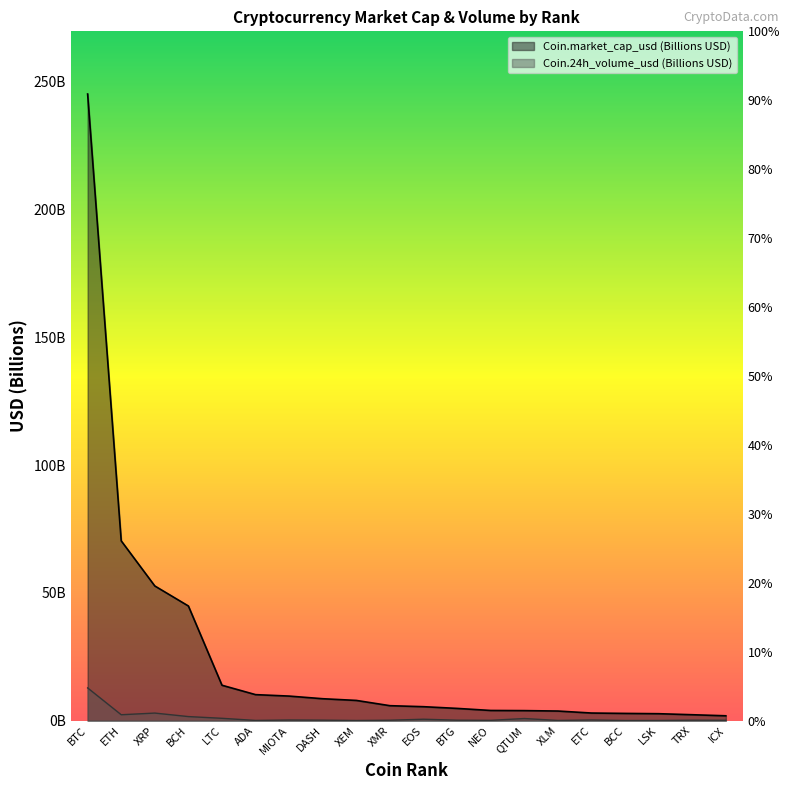

True or false: Coin.market_cap_usd has a value of 8.6 at DASH.

True